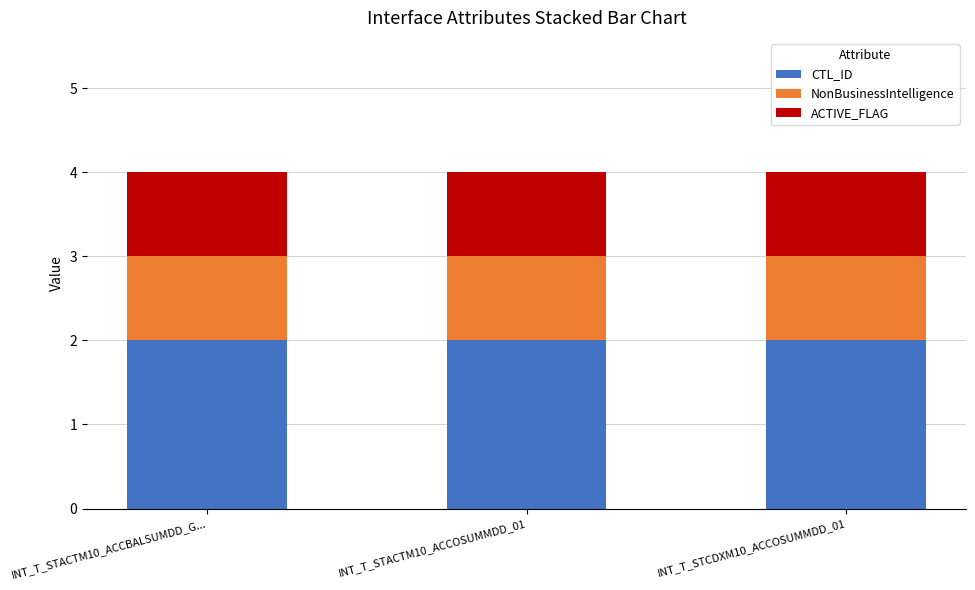

True or false: CTL_ID has a value of 3 at INT_T_STACTM10_ACCOSUMMDD_01.

False